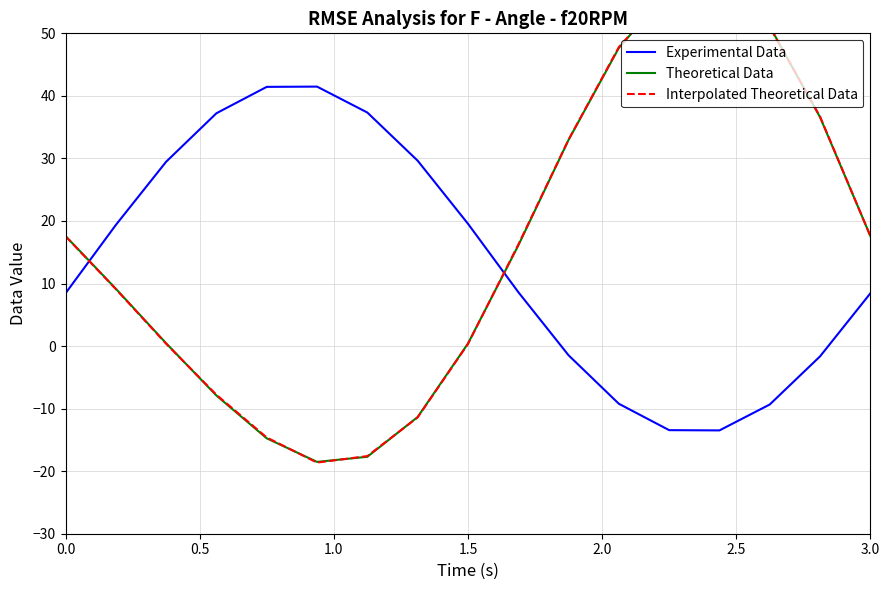

At how many categories does at least one series exceed -17?

17